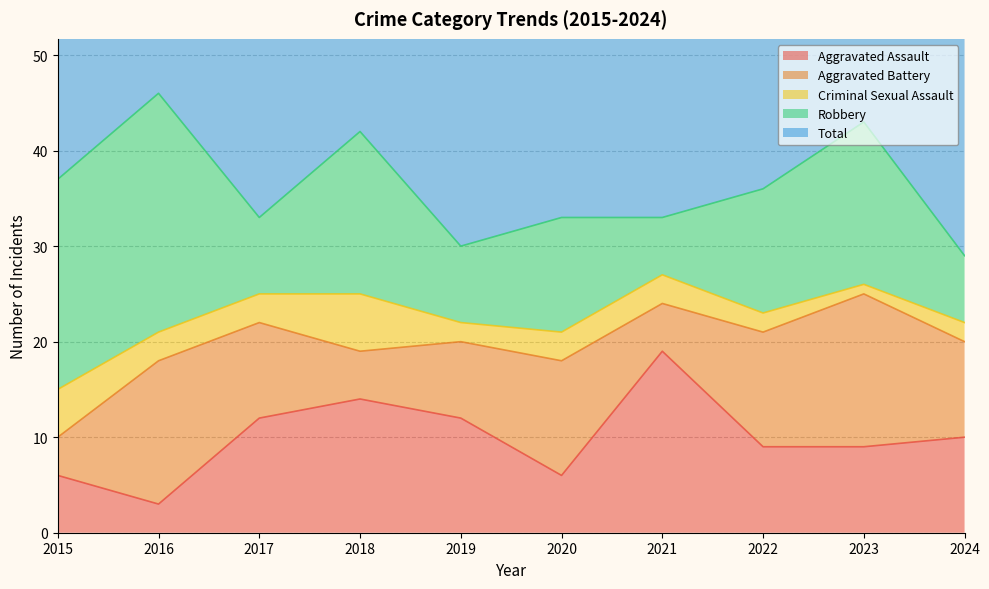

Which series has the largest total across all categories?

Total